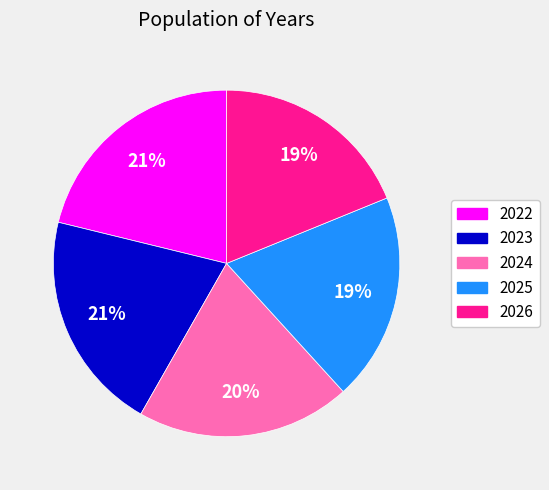

To the nearest percent, what percentage of the pie is 2022?

21%